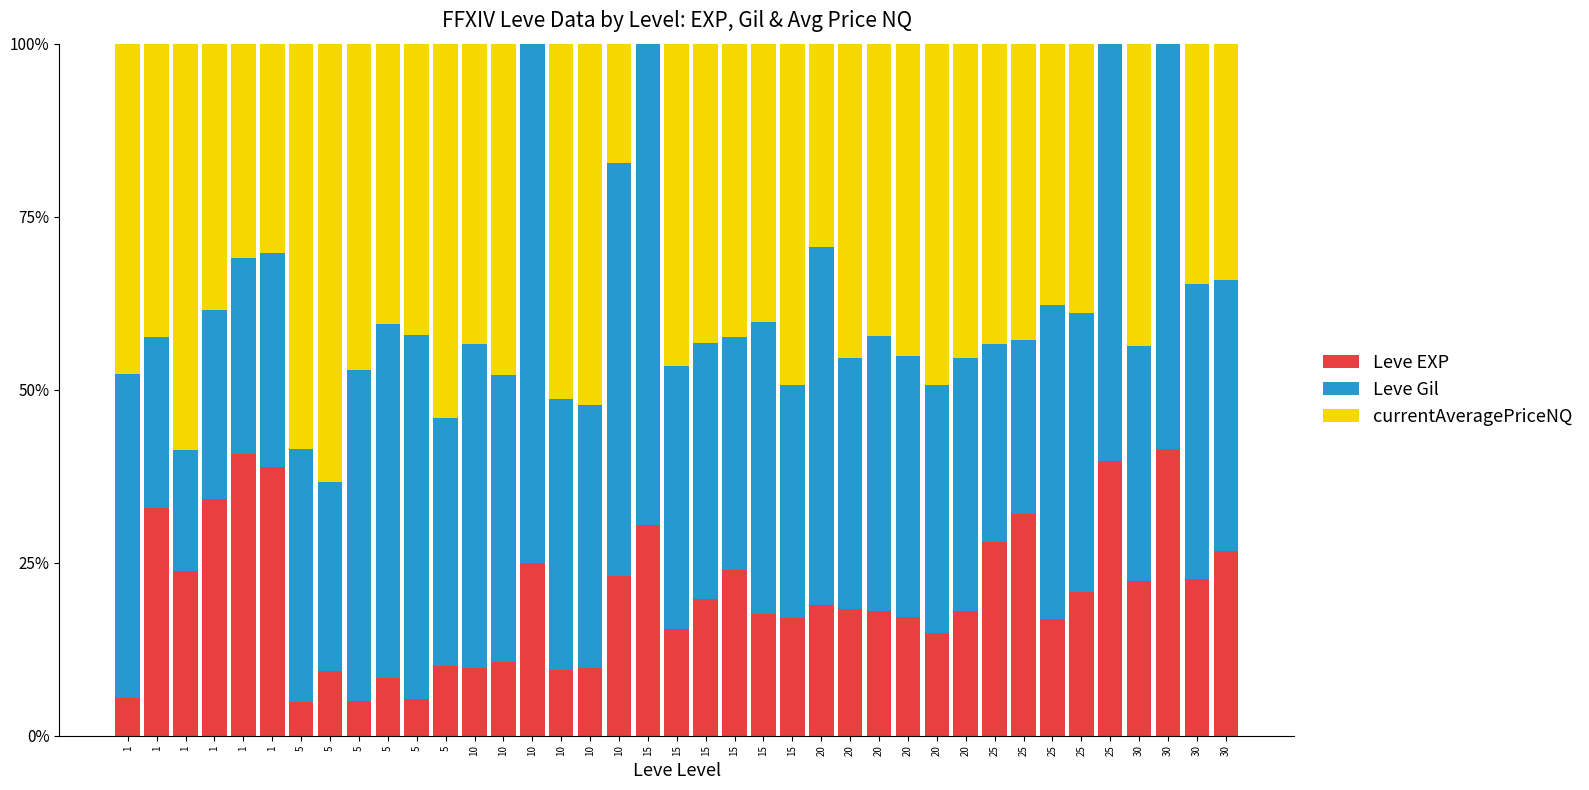

Are the bars grouped side by side (vs. stacked)?

No